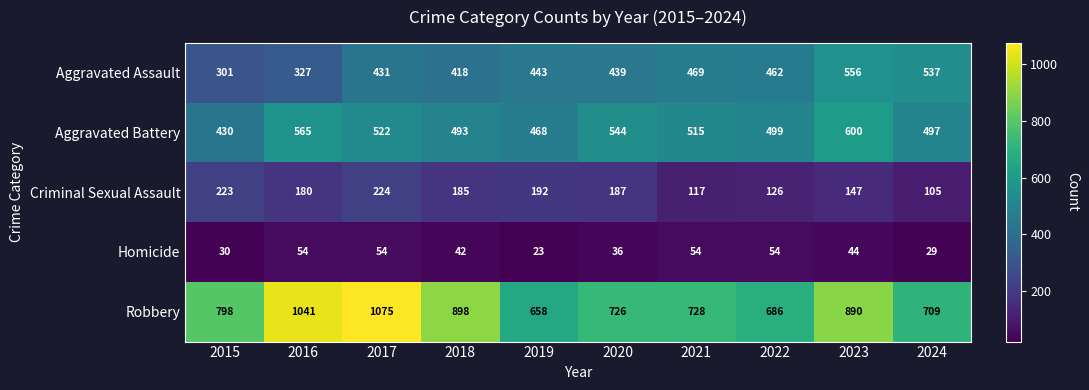

Read the Aggravated Assault value at 2023.

556